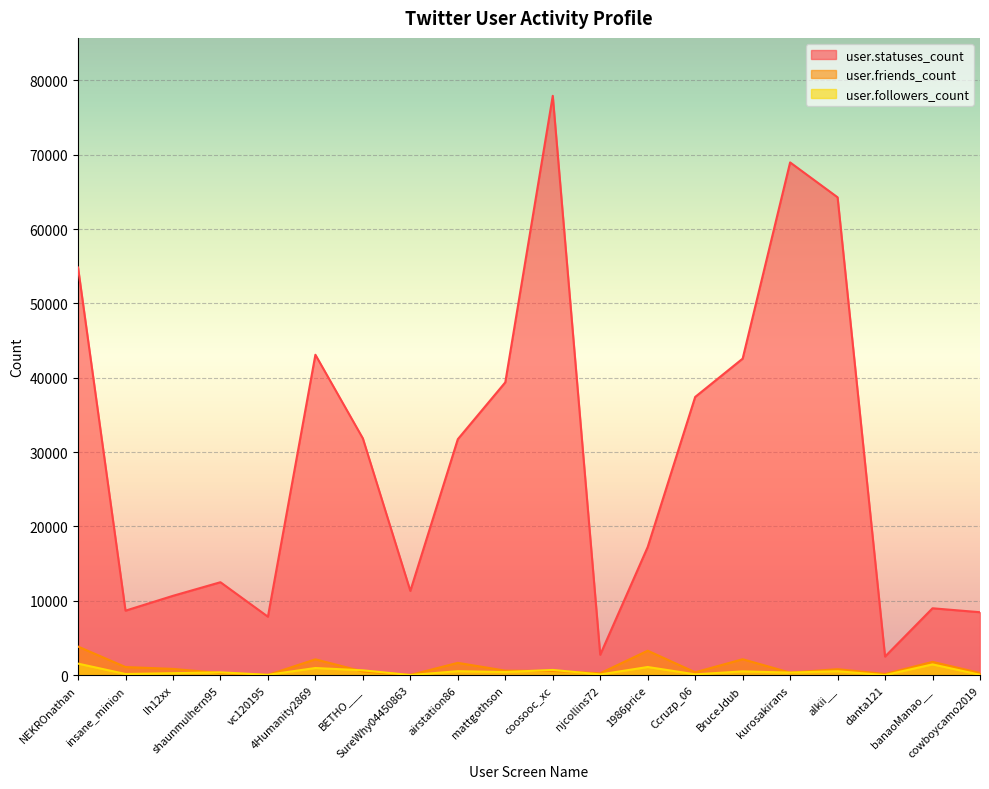

At how many categories does at least one series exceed 57264?

3